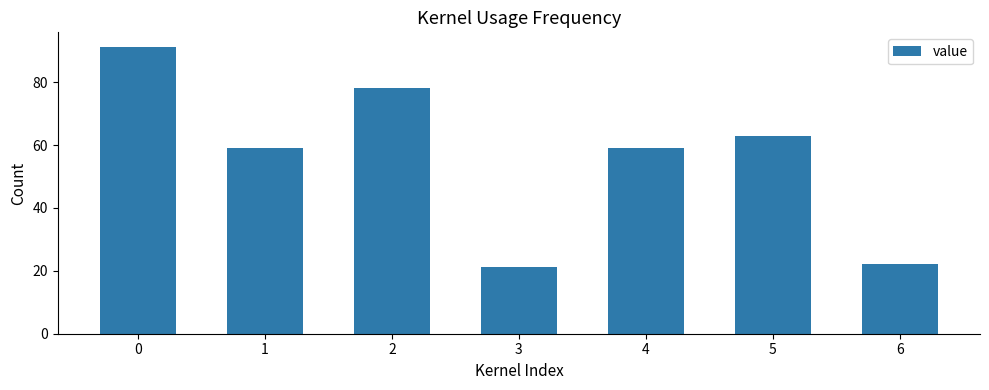

The value at 2 is 78.3. True or false?

True